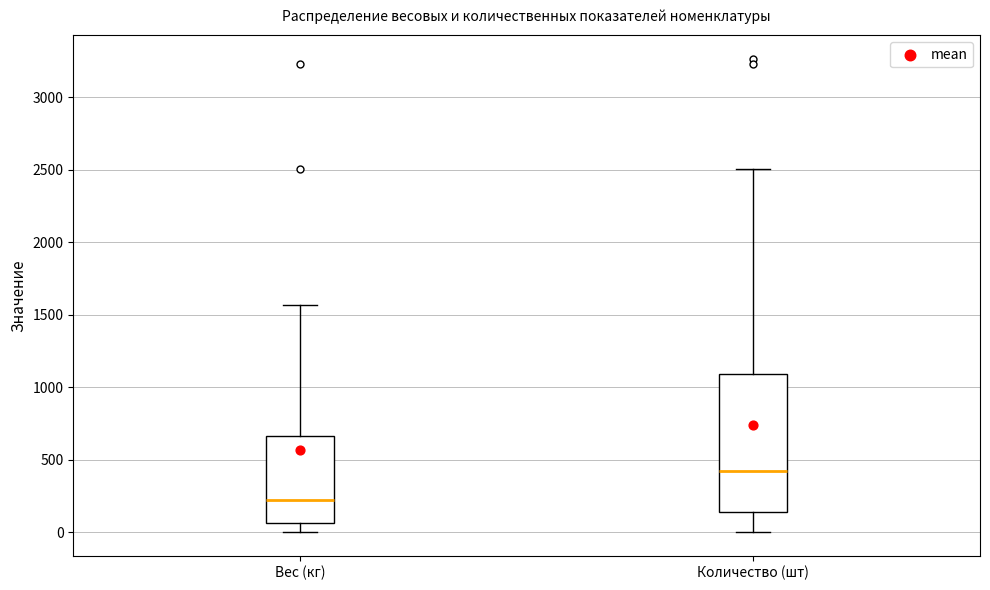

Reading left to right, transcribe this box plot: for each box, give where its median line is, the range the box spans, and where its two whiskers end, as read against the y-axis. The values are not printed on the chart, so give them approximately, as read against the axis.

Вес (кг): median 200, box 50 to 650, whiskers 0 to 1550
Количество (шт): median 400, box 150 to 1100, whiskers 0 to 2500